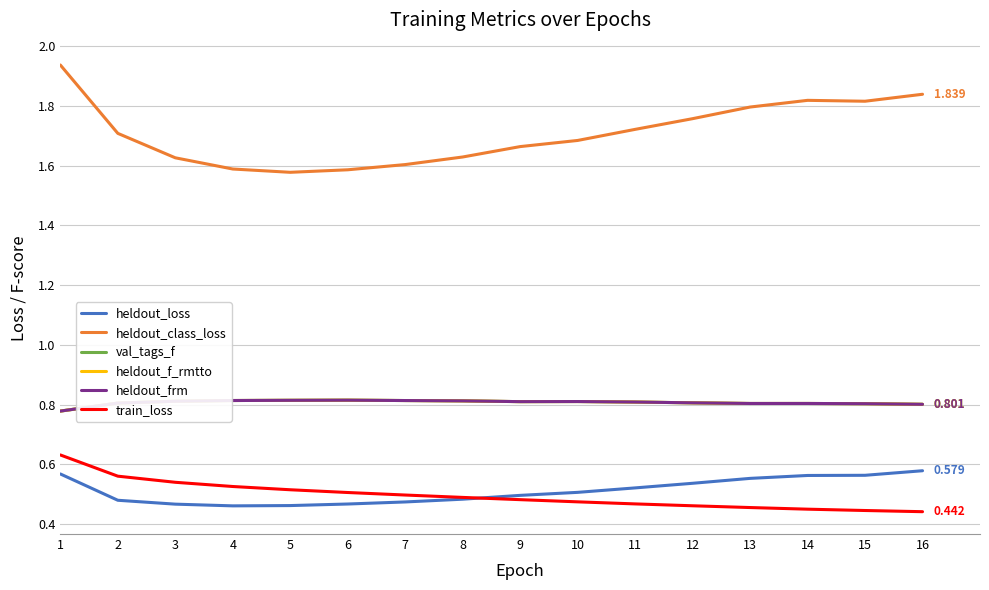

Reading left to right, what are all the values shown in this chart?

heldout_loss: 0.6	0.5	0.5	0.5	0.5	0.5	0.5	0.5	0.5	0.5	0.5	0.5	0.6	0.6	0.6	0.6
heldout_class_loss: 1.9	1.7	1.6	1.6	1.6	1.6	1.6	1.6	1.7	1.7	1.7	1.8	1.8	1.8	1.8	1.8
val_tags_f: 0.8	0.8	0.8	0.8	0.8	0.8	0.8	0.8	0.8	0.8	0.8	0.8	0.8	0.8	0.8	0.8
heldout_f_rmtto: 0.8	0.8	0.8	0.8	0.8	0.8	0.8	0.8	0.8	0.8	0.8	0.8	0.8	0.8	0.8	0.8
heldout_frm: 0.8	0.8	0.8	0.8	0.8	0.8	0.8	0.8	0.8	0.8	0.8	0.8	0.8	0.8	0.8	0.8
train_loss: 0.6	0.6	0.5	0.5	0.5	0.5	0.5	0.5	0.5	0.5	0.5	0.5	0.5	0.4	0.4	0.4